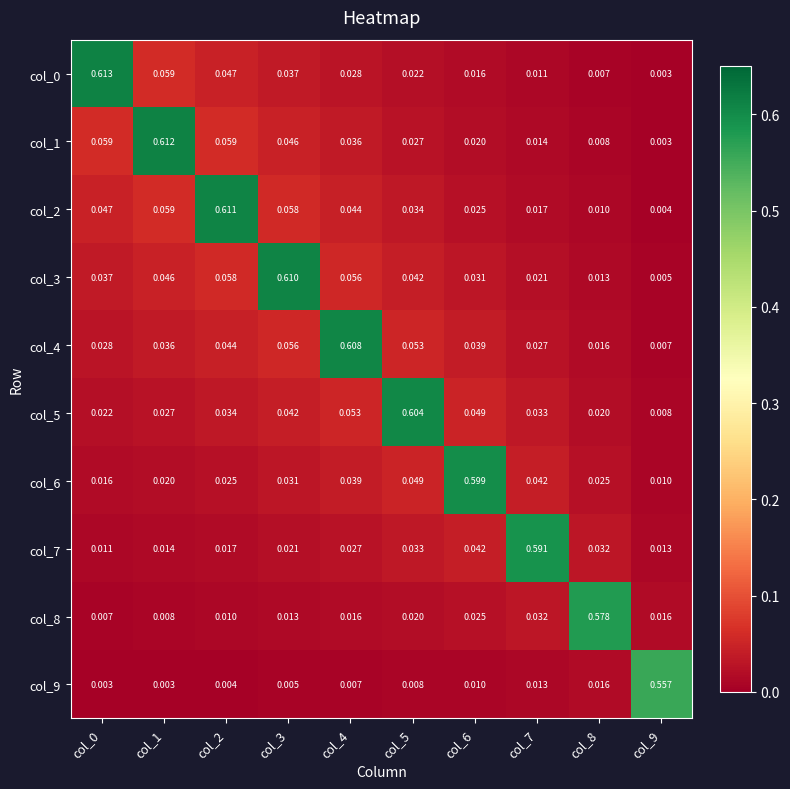

Which series has the largest total across all categories?

col_3